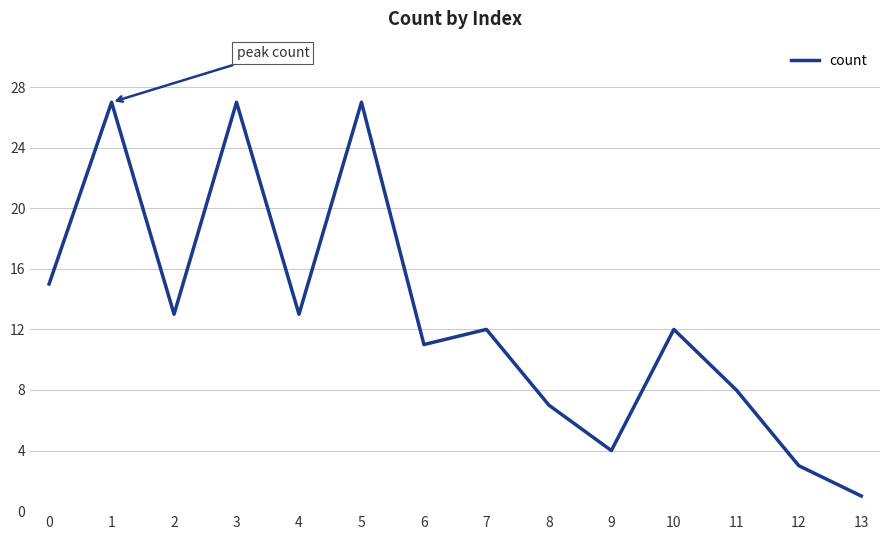

What is the greatest value displayed?

27